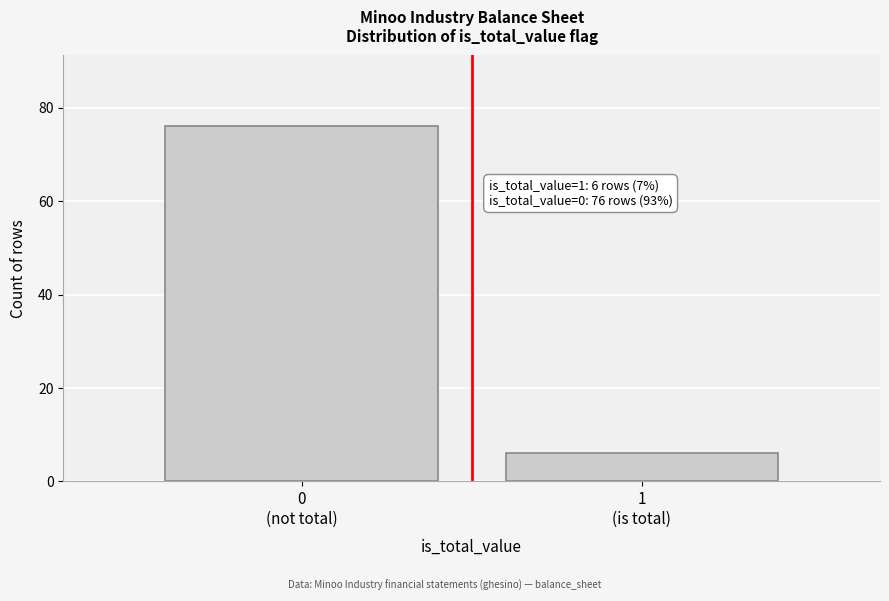

Reading left to right, what are all the values shown in this chart?

76	6